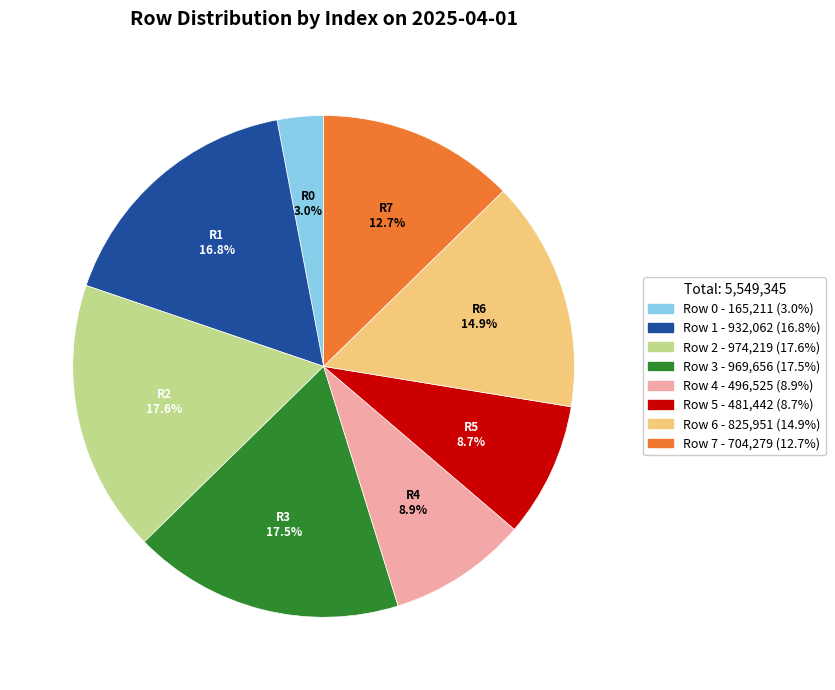

Is there any slice that represents more than half of the pie?

No